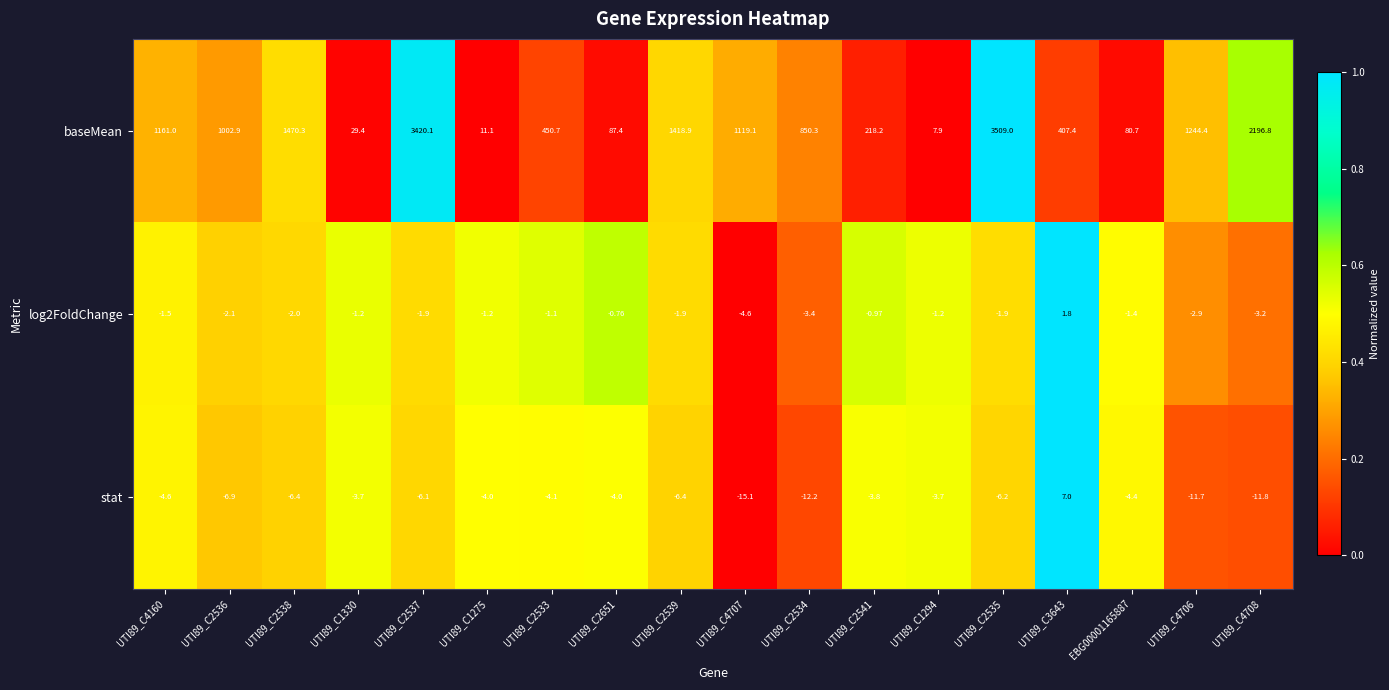

What is the total value across all series at UTI89_C2534?

834.7